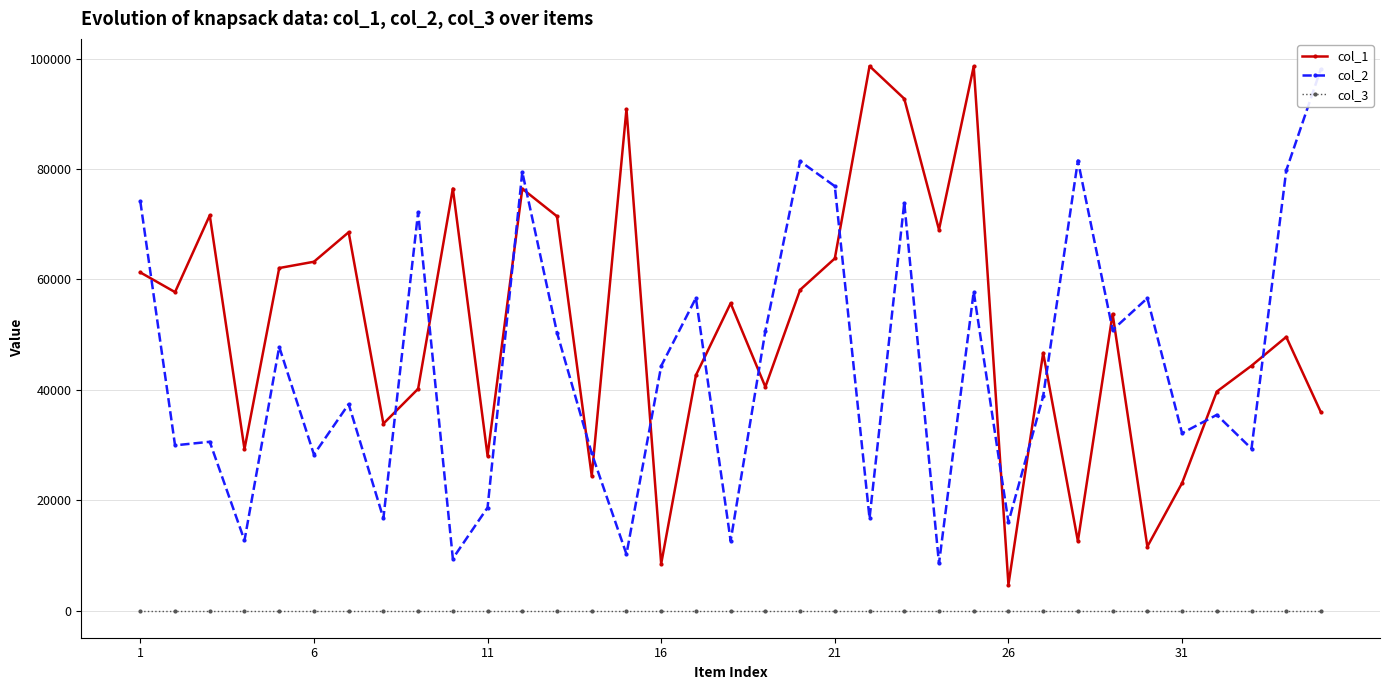

What is the average value of the col_2 series?

44132